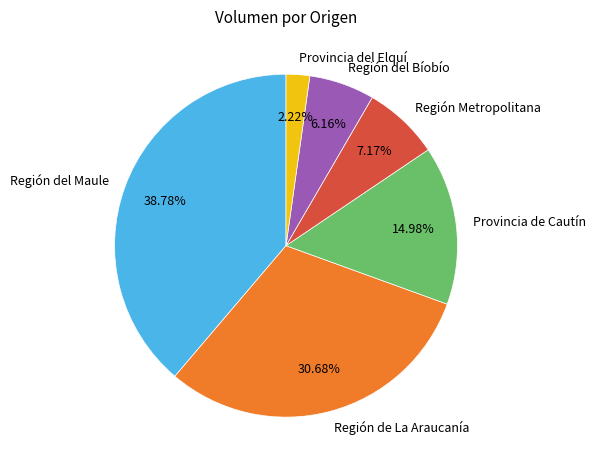

Is there a majority slice in this chart?

No